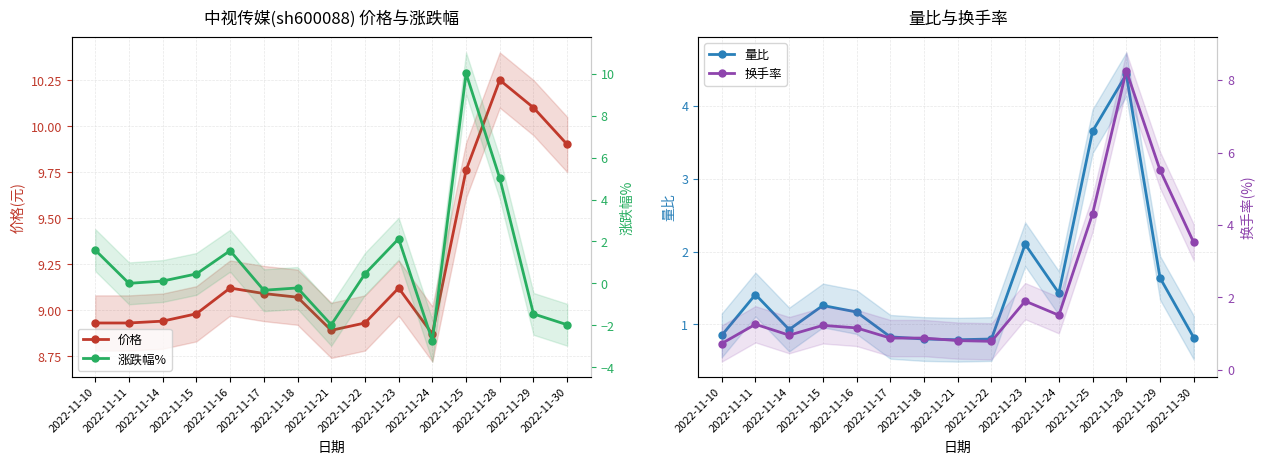

Between which two adjacent categories do 量比 and 涨跌幅% first intersect?

2022-11-10 and 2022-11-11